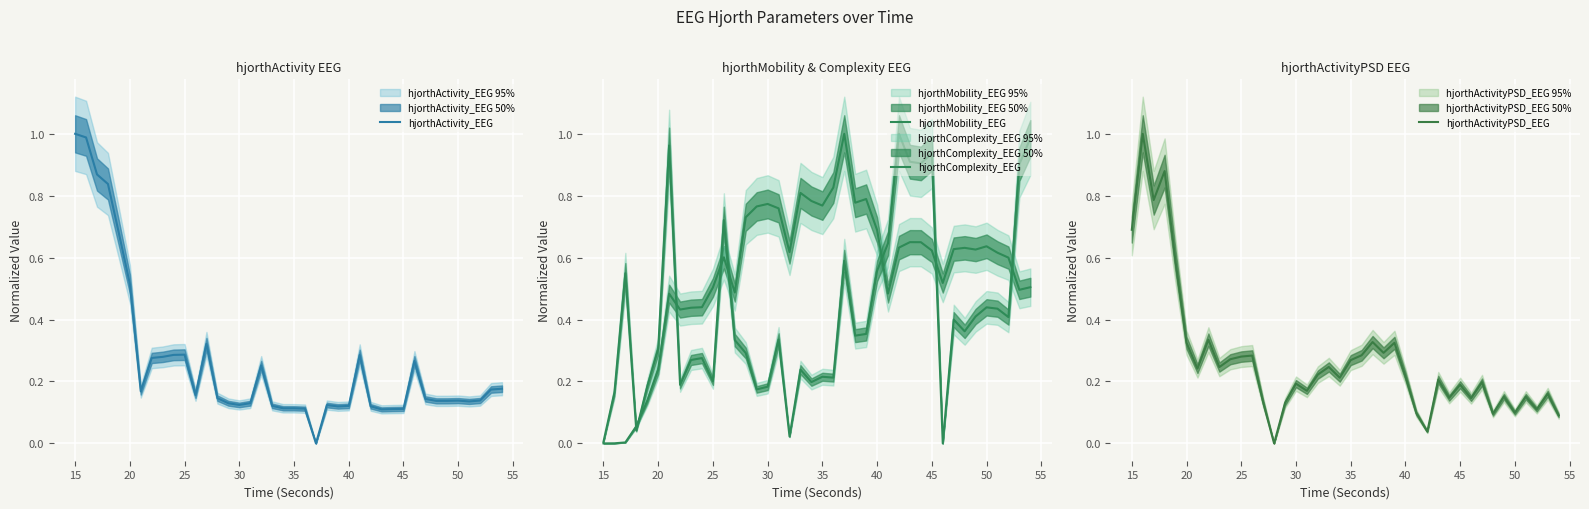

How many times do hjorthActivity_EEG and hjorthComplexity_EEG cross each other?

7